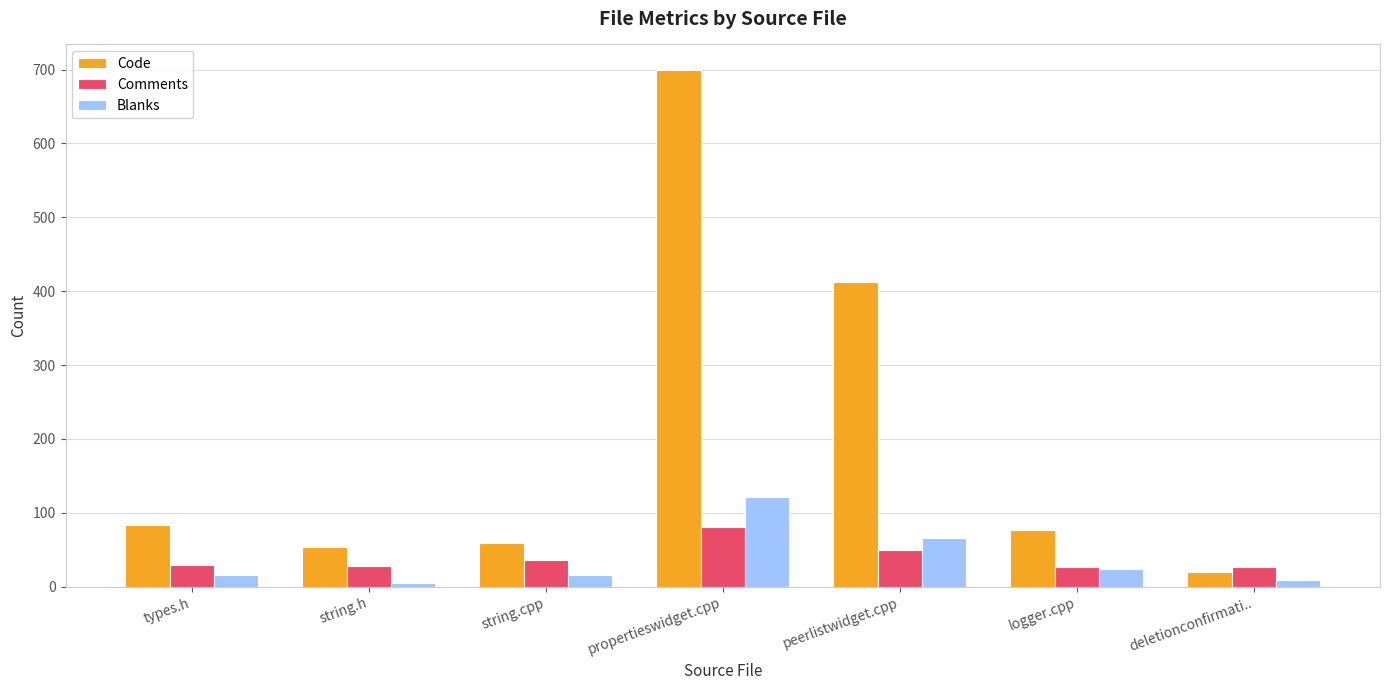

Where is Code nearest to the value 359?

peerlistwidget.cpp